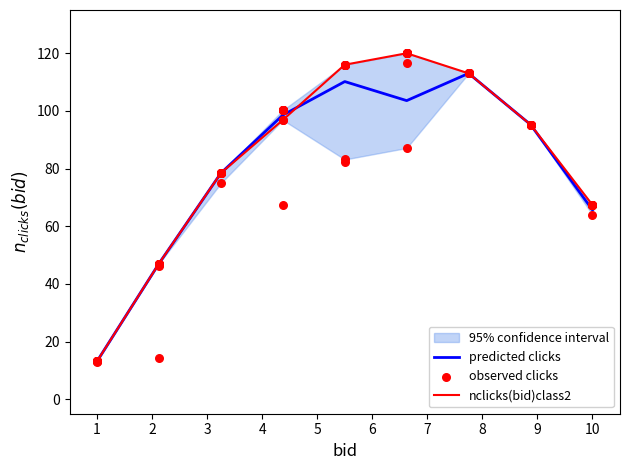

Which series has the widest spread of Y values?

nclicks(bid)class2